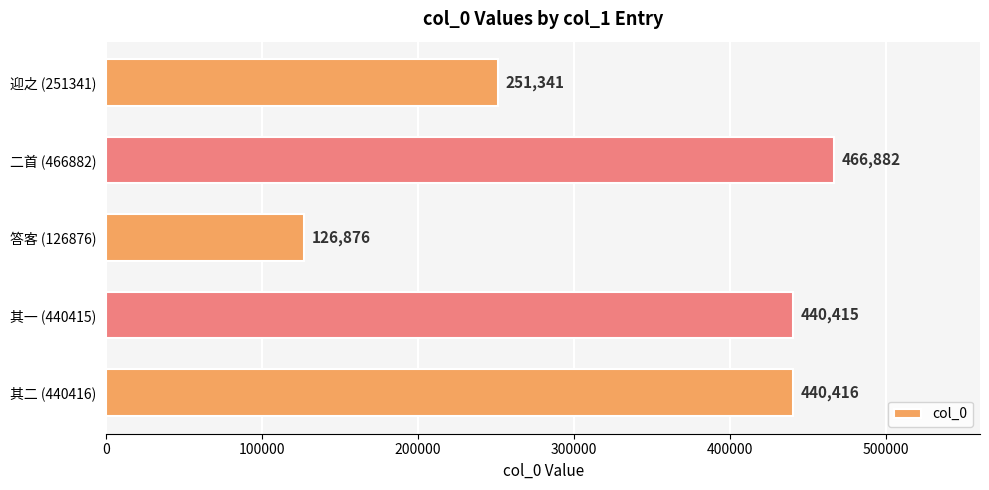

What is the difference between the maximum and minimum values?

340006